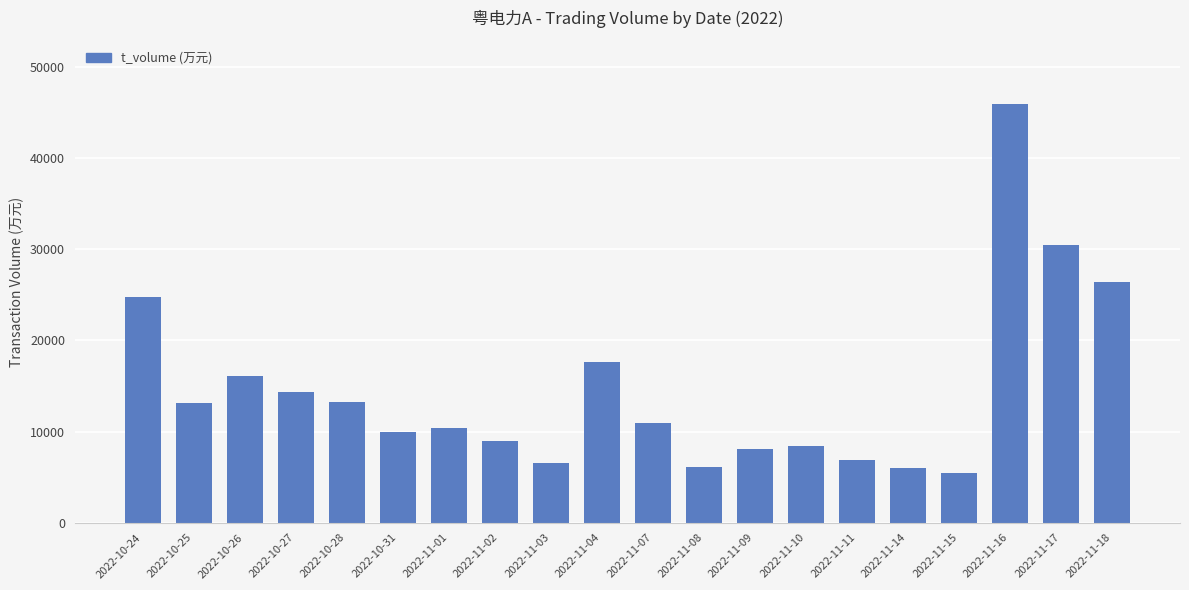

What is the value of the 5th bar from the left?

13282